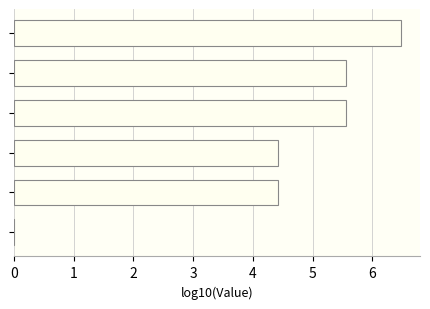

Is it true that the value at 4 is 4.4?

True